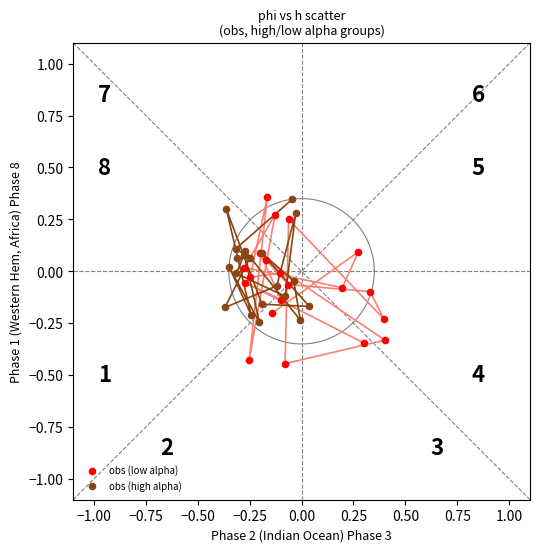

Which series has the largest Y range (max minus min)?

obs (low alpha)